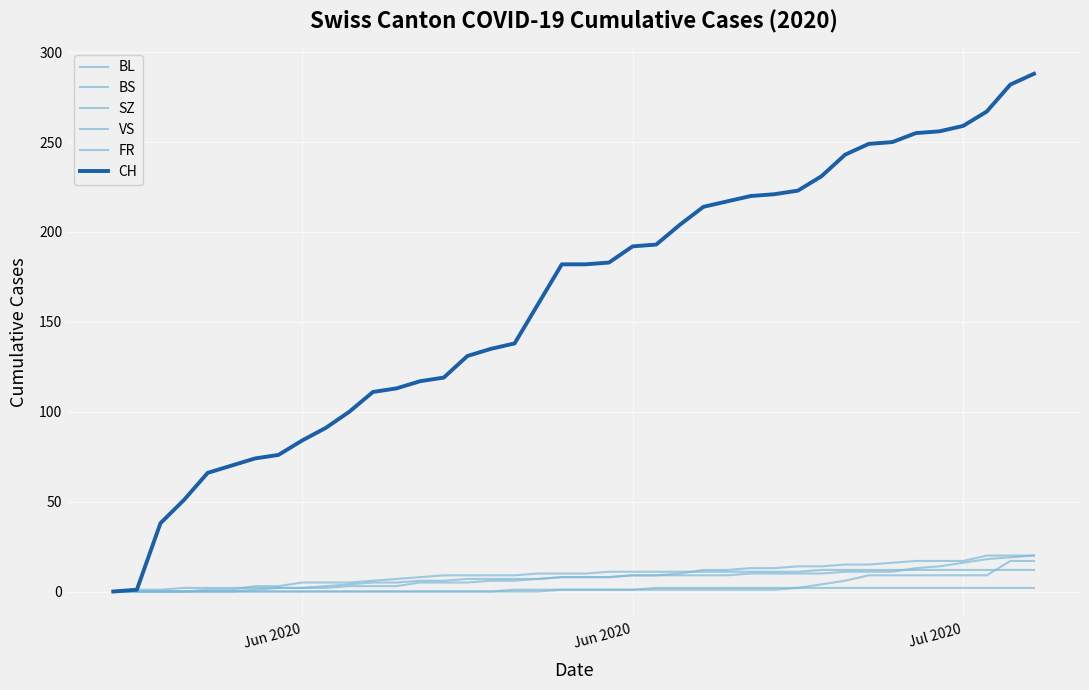

Does the chart have visible grid lines?

Yes